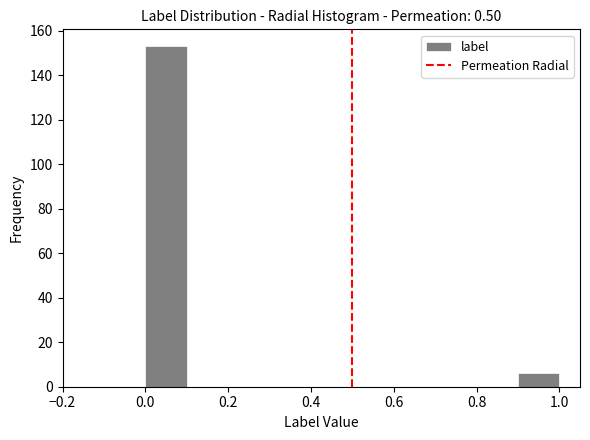

What is the height of the bar covering 0.0 to 0.1 on the x-axis? The values are not printed on the chart, so give them approximately, as read against the axis.

154